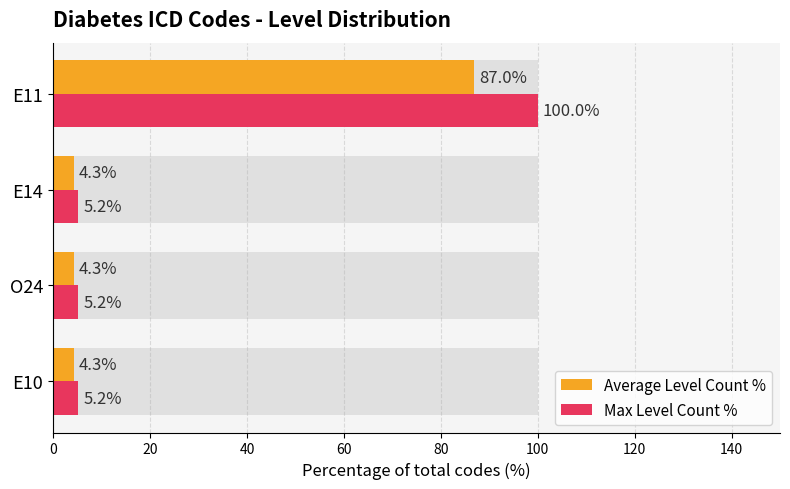

True or false: Max Level Count % has a value of 8.3 at 40.

False